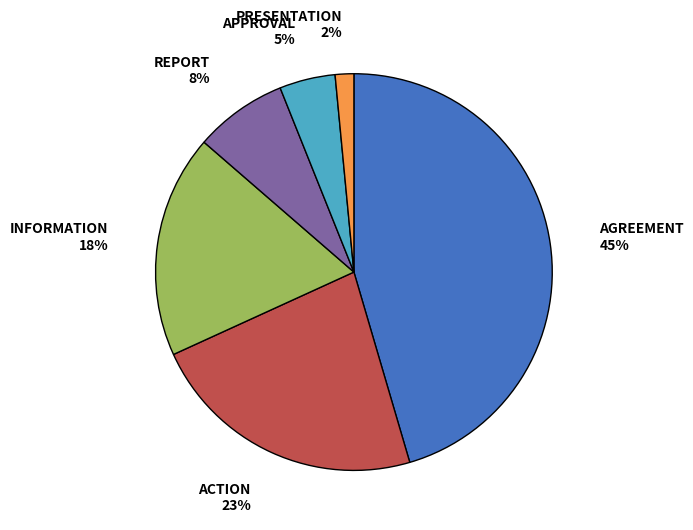

Is there a majority slice in this chart?

No